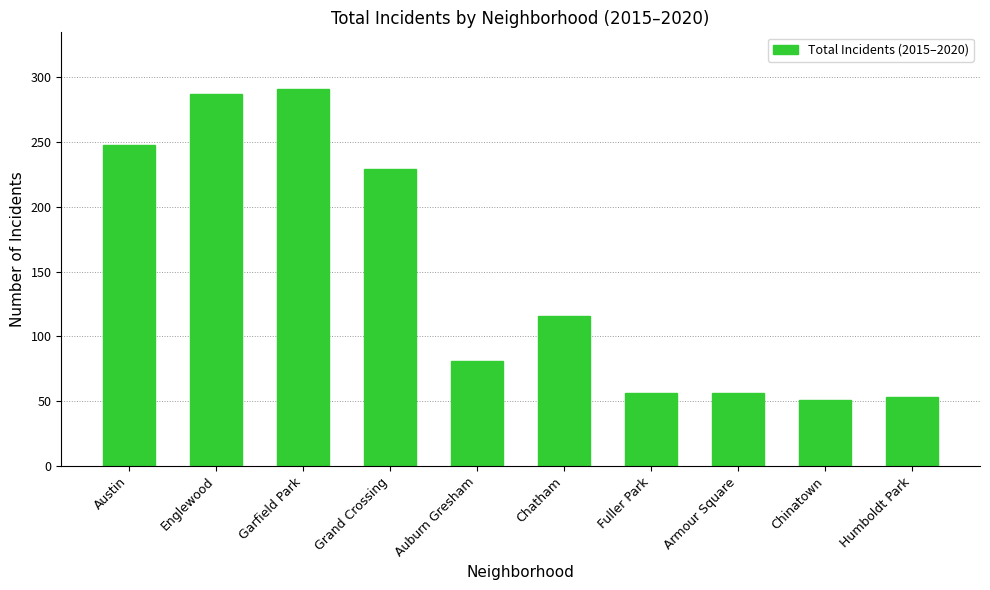

What is the ratio of the value at Garfield Park to the value at Chinatown?

5.7